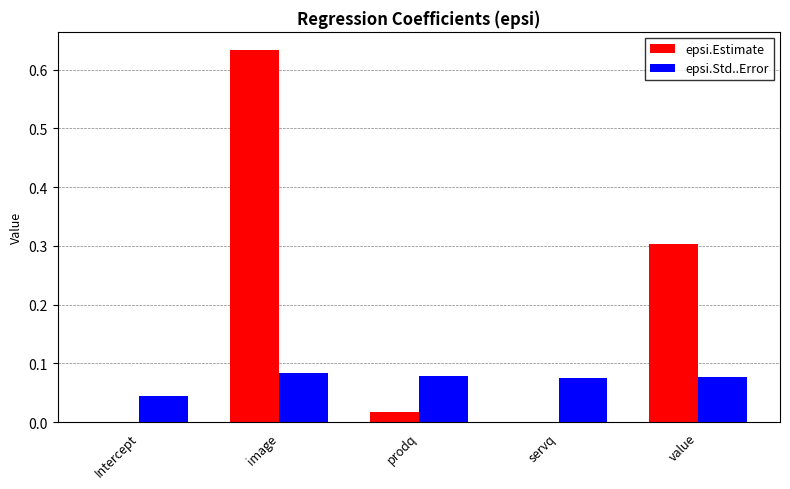

What is the sum of the epsi.Estimate values at prodq and value?

0.3